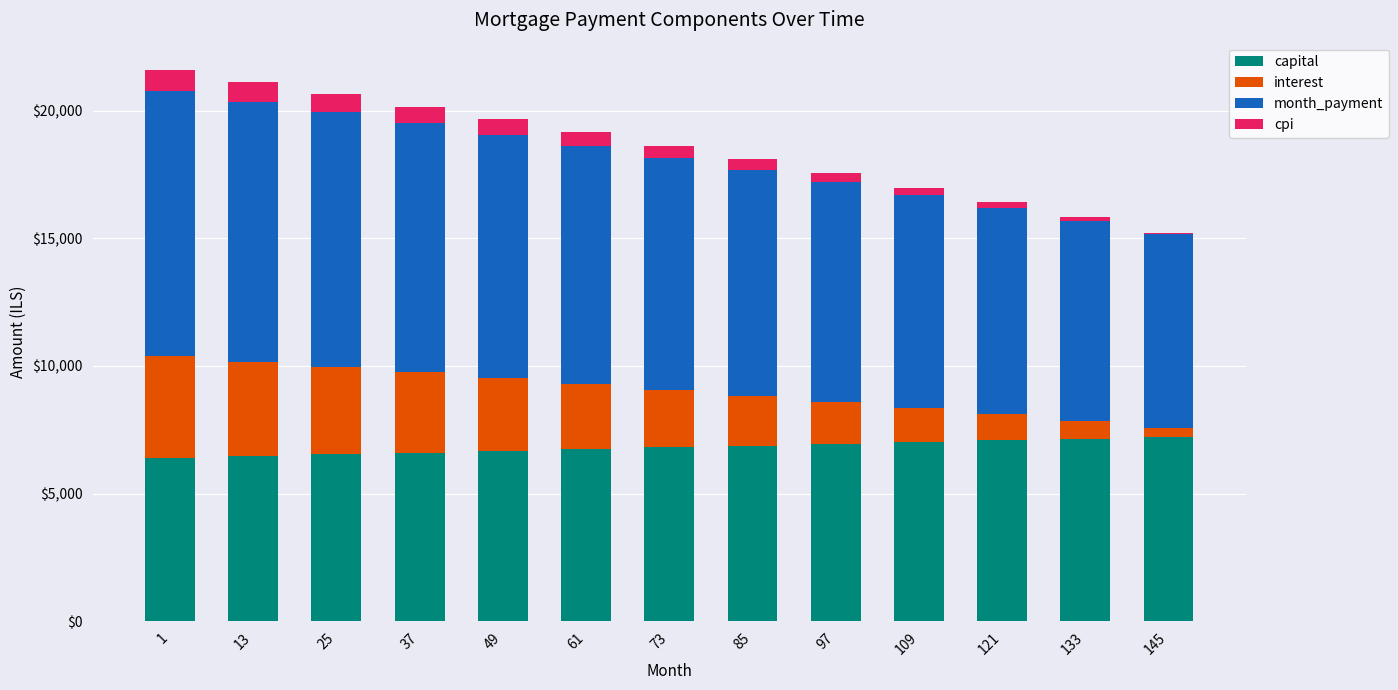

What is the sum of all capital values?

88619.7